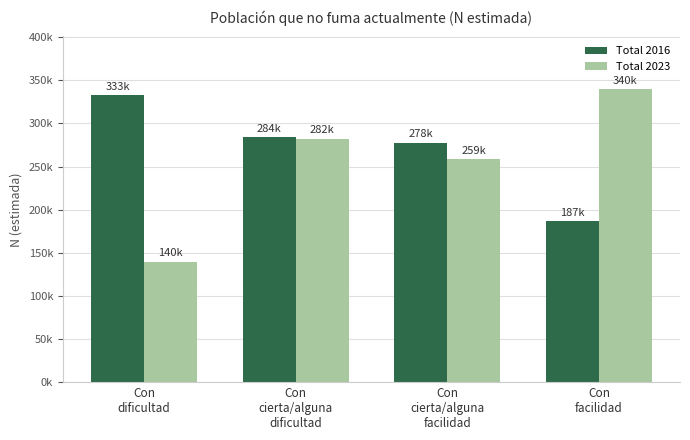

What is the sum of the Total 2023 values at Con
cierta/alguna
dificultad and Con
facilidad?

621812